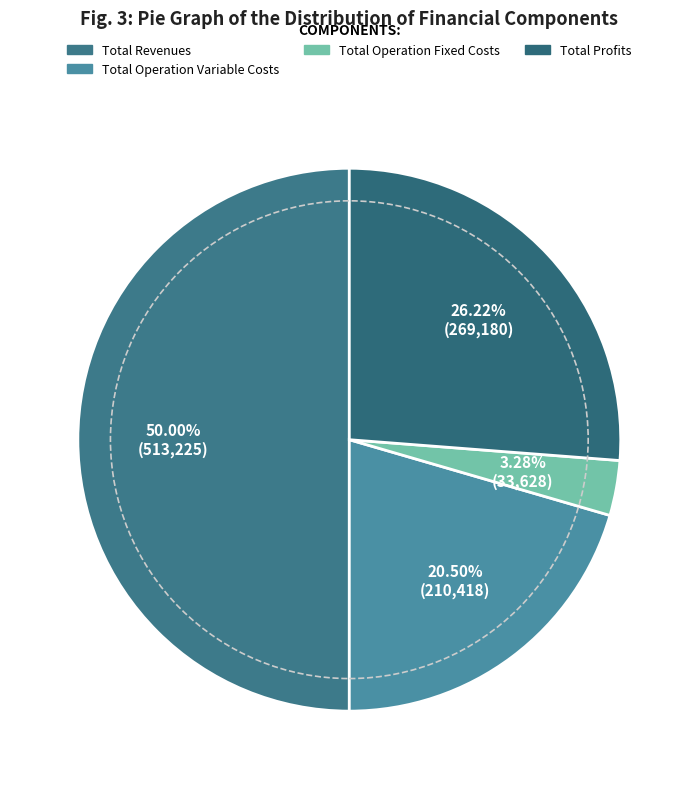

What is the largest slice in the pie chart?

Total Revenues